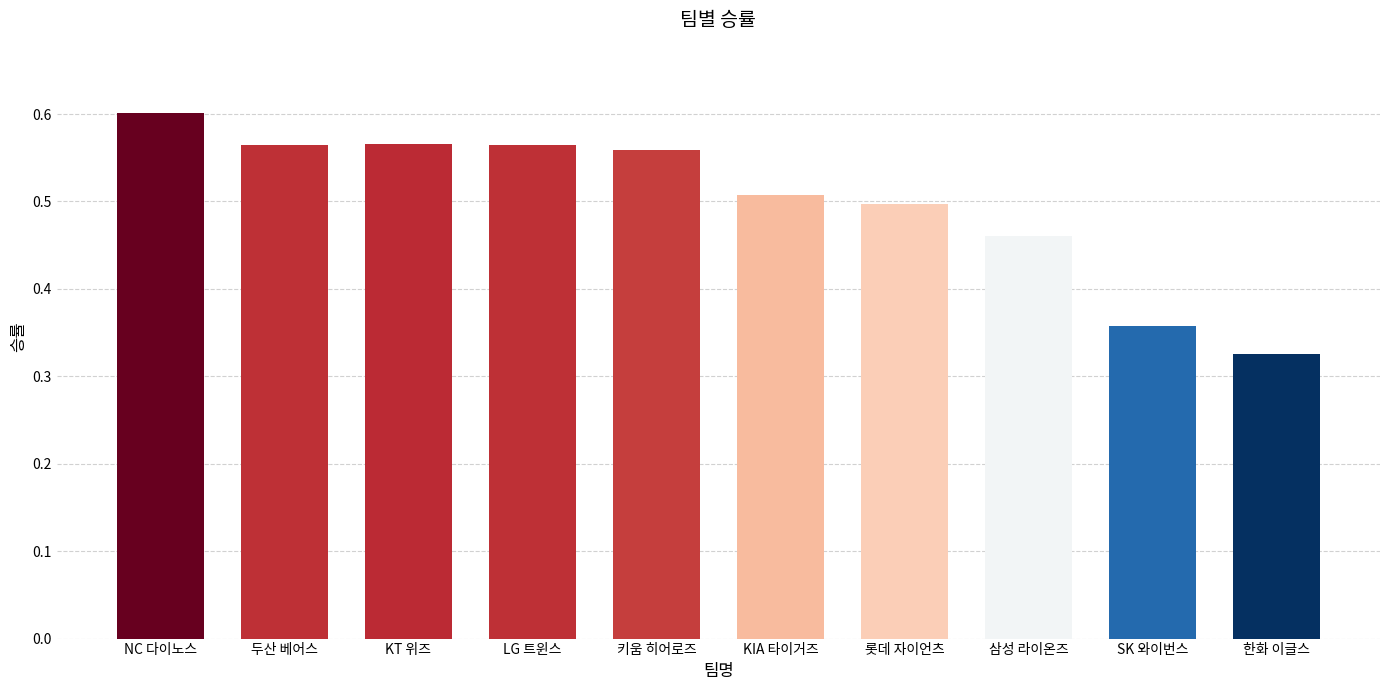

The value at NC 다이노스 is 0.9. True or false?

False